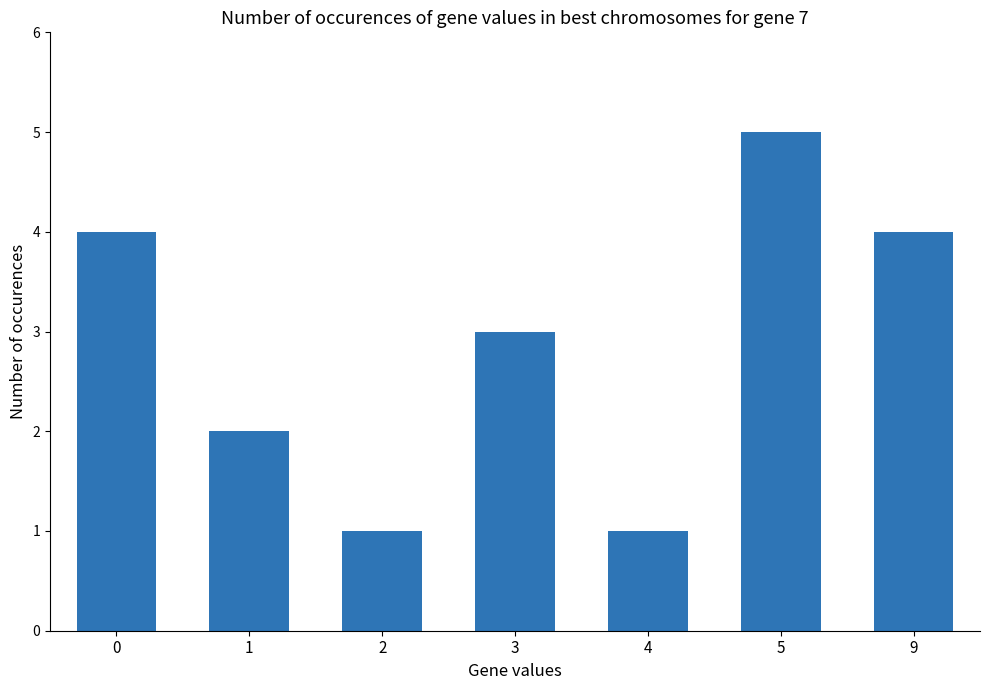

What is the sum of all values?

20